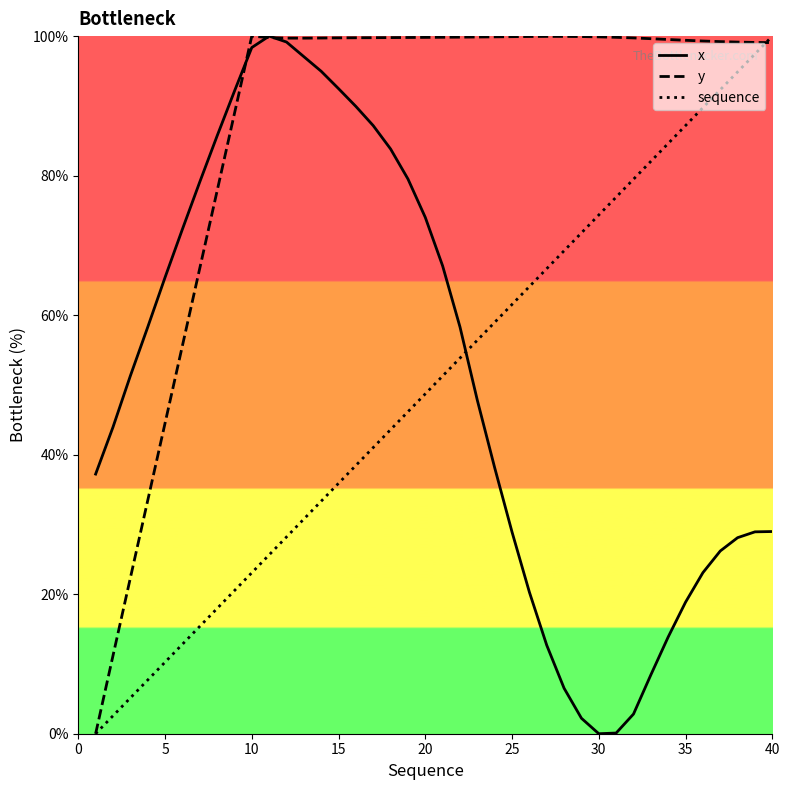

Which series has the largest total across all categories?

y